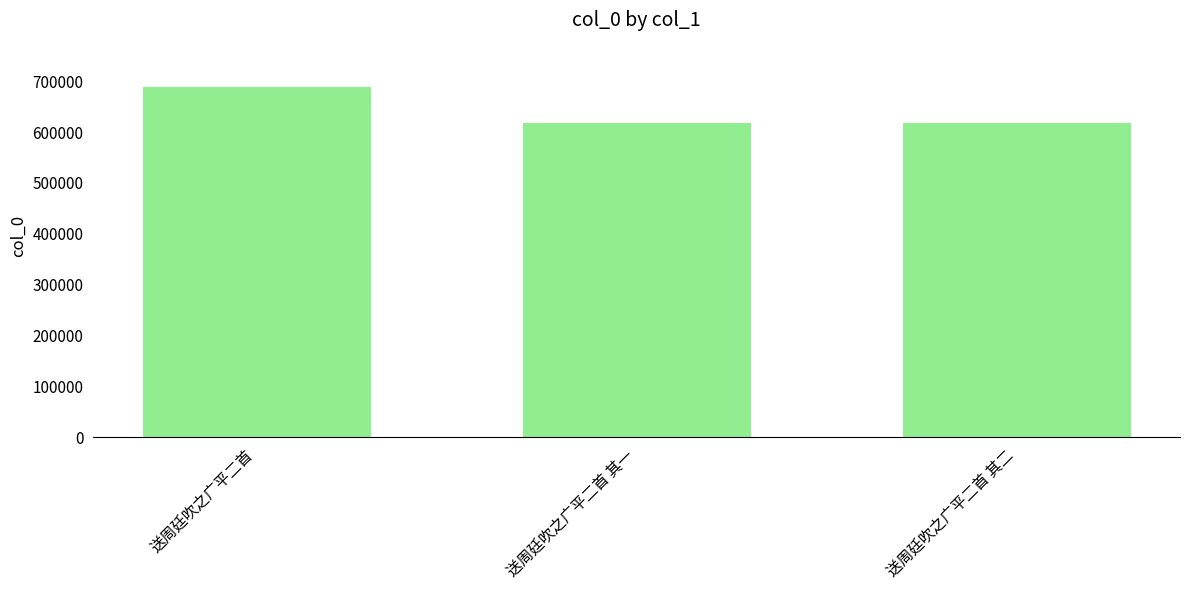

What is the label of the 1st bar from the left?

送周廷吹之广平二首